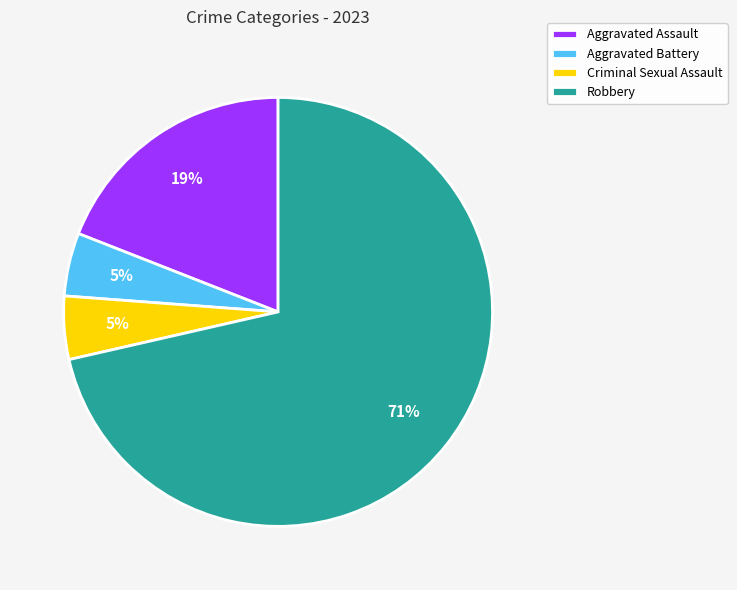

Which category has the biggest portion of the pie?

Robbery